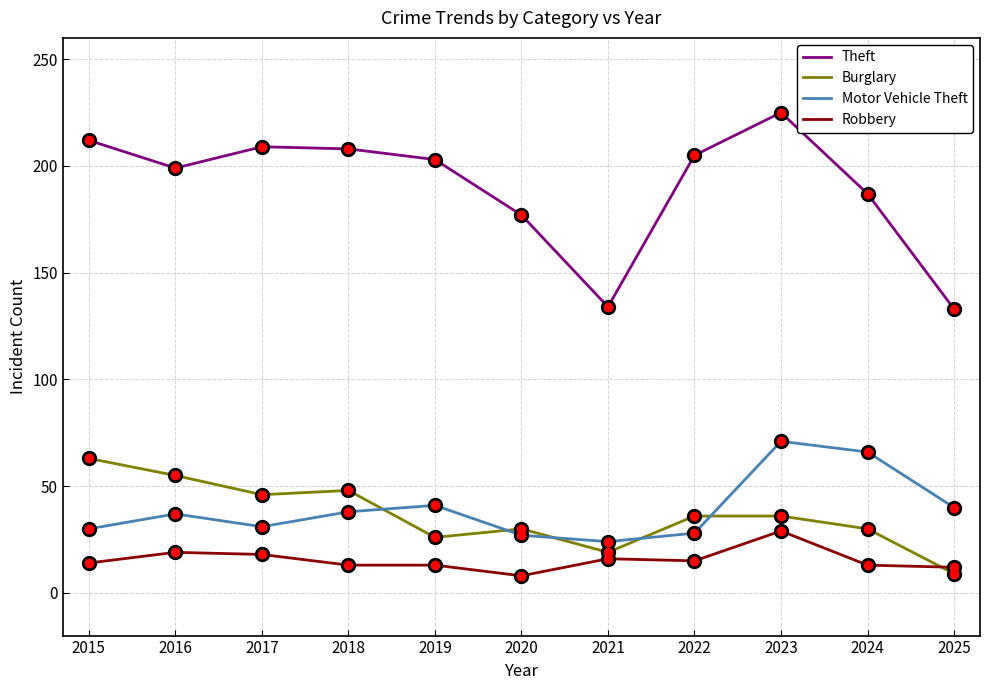

True or false: Burglary and Theft cross at least once.

False